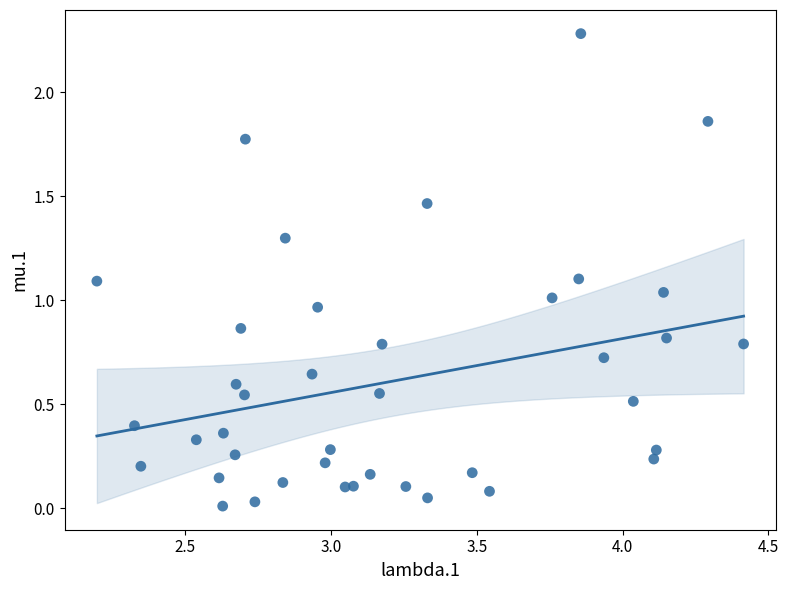

What is the range of X values (max minus min)?

2.2